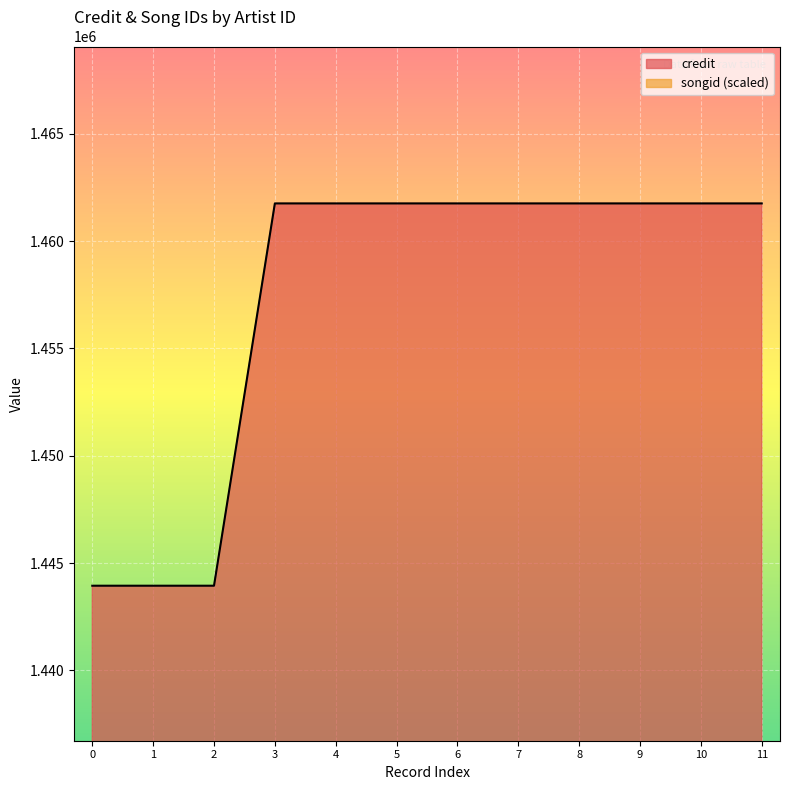

What is the sum of all credit values?

17487630